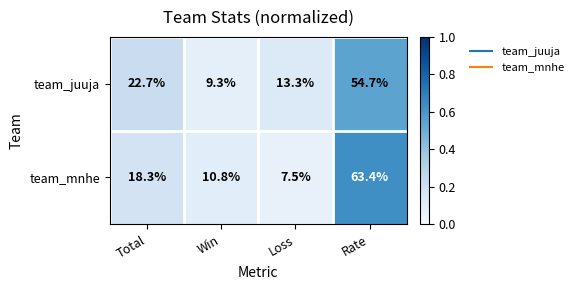

What is the maximum value shown in the chart?

63.4